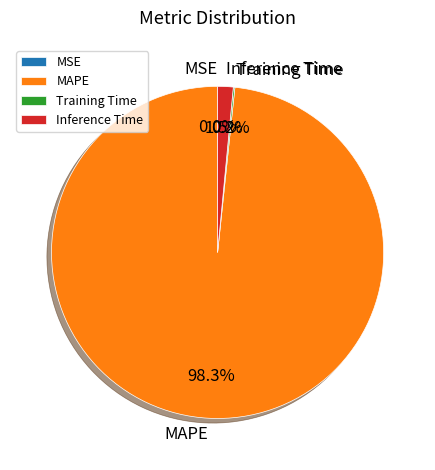

What percentage is NOT represented by Inference Time?

98.5%